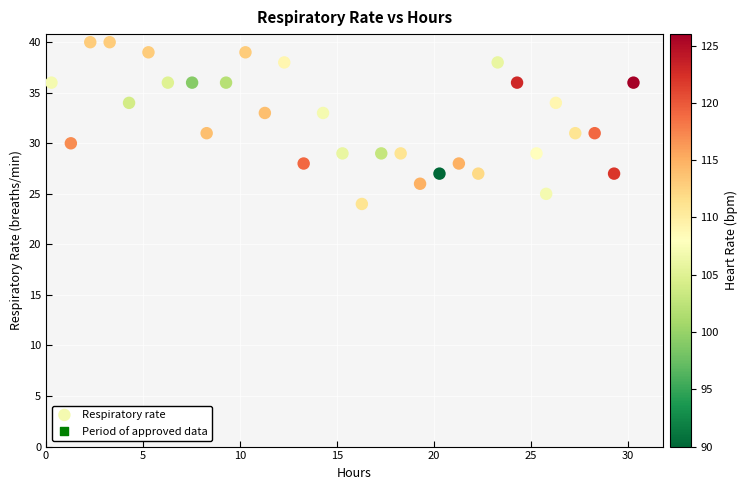

What is the range of Y values (max minus min)?

16